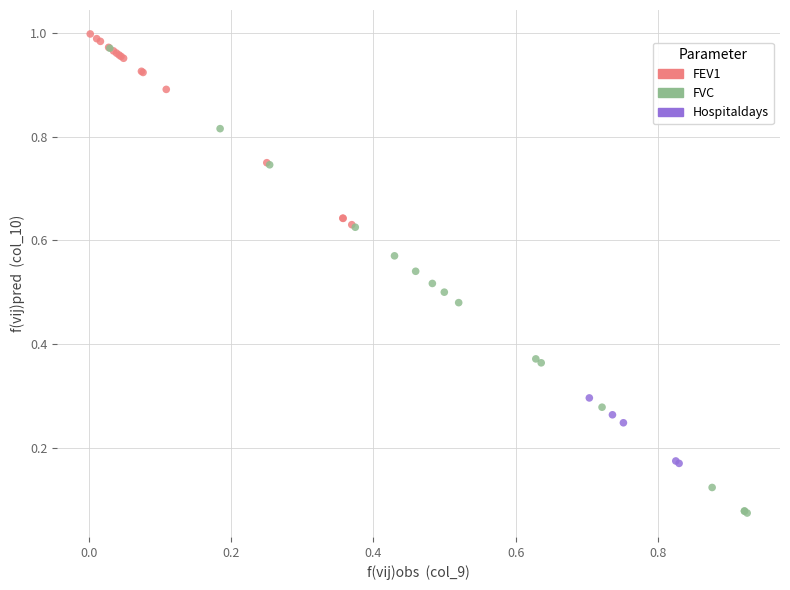

Which series has the widest spread of Y values?

FVC